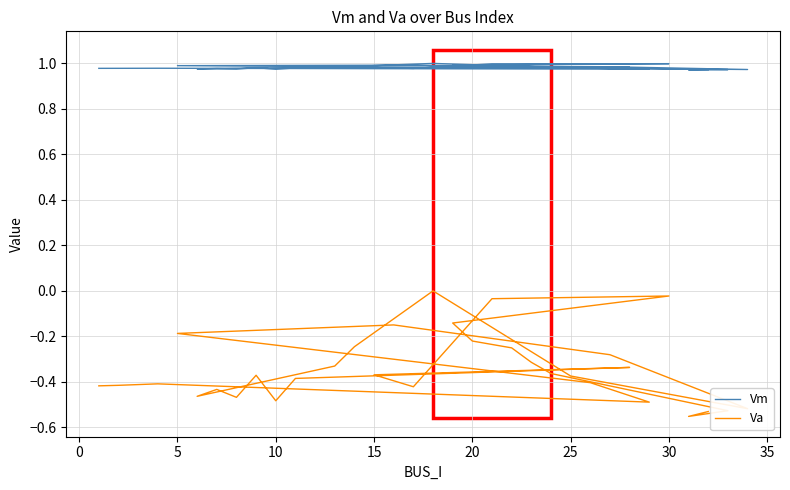

True or false: Va has a value of -0.2 at 14.

False